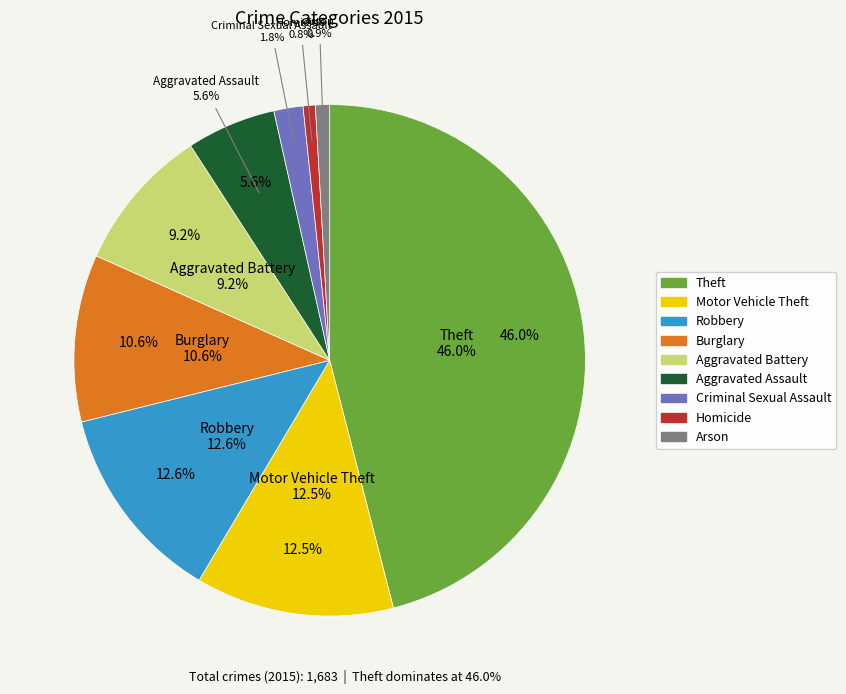

Is there a majority slice in this chart?

No